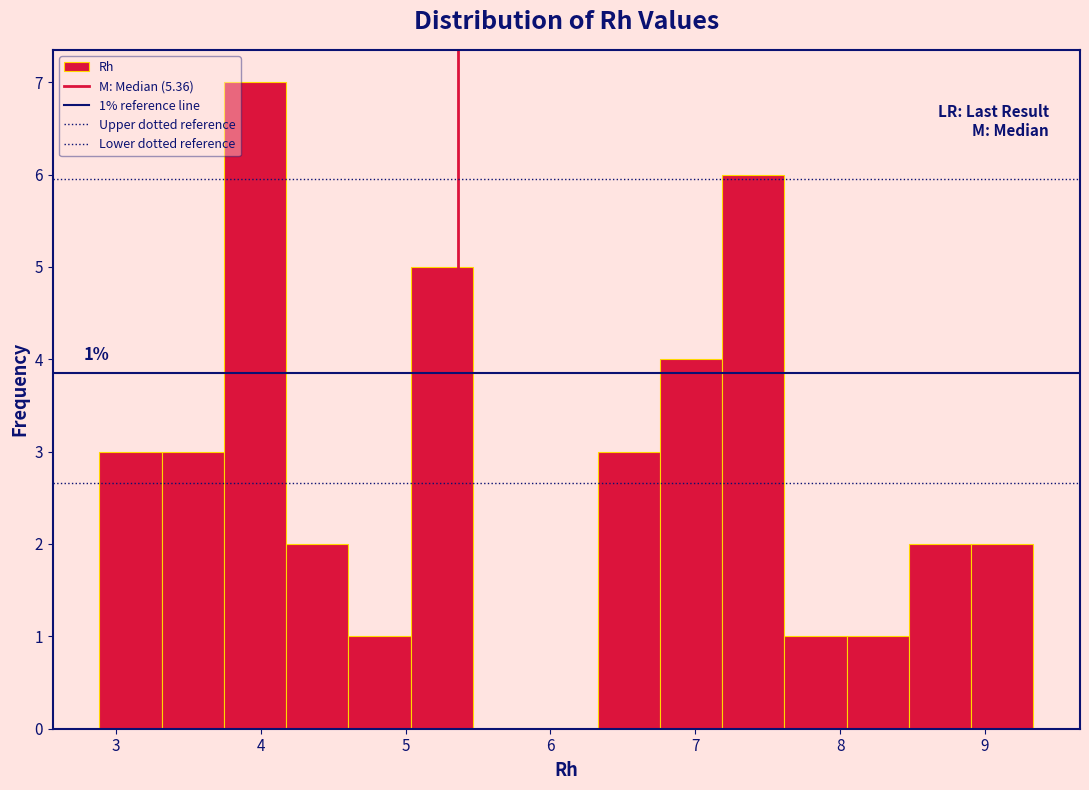

Which range on the x-axis has the tallest bar?

3.7 to 4.2